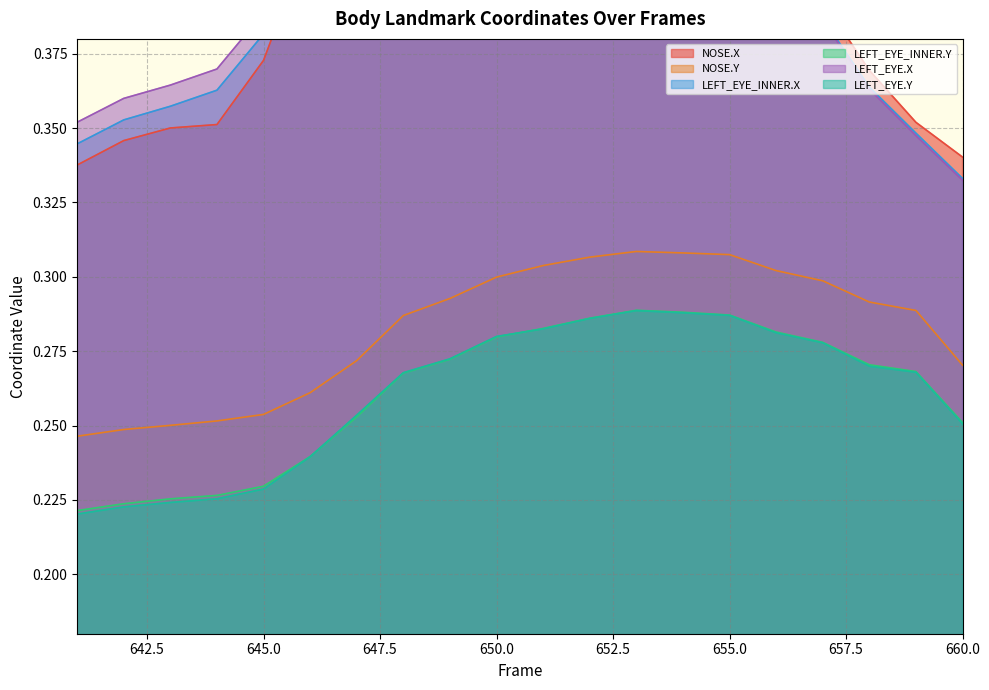

Where is LEFT_EYE.X nearest to the value 0?

660